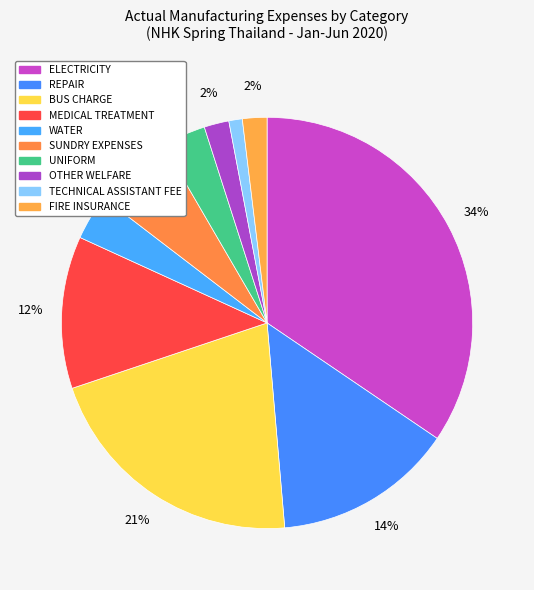

How many slices are in this pie chart?

10